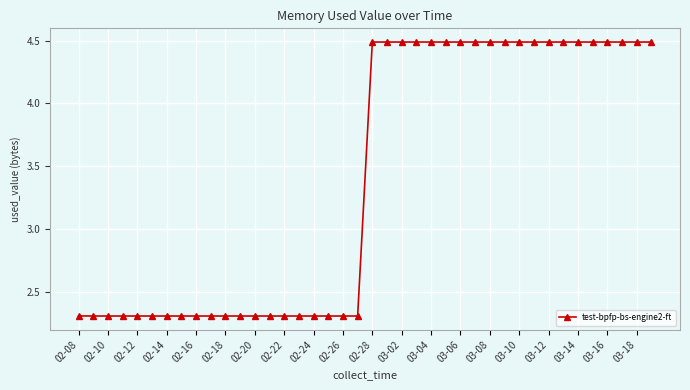

What is the value of the 39th point from the left?

4.5